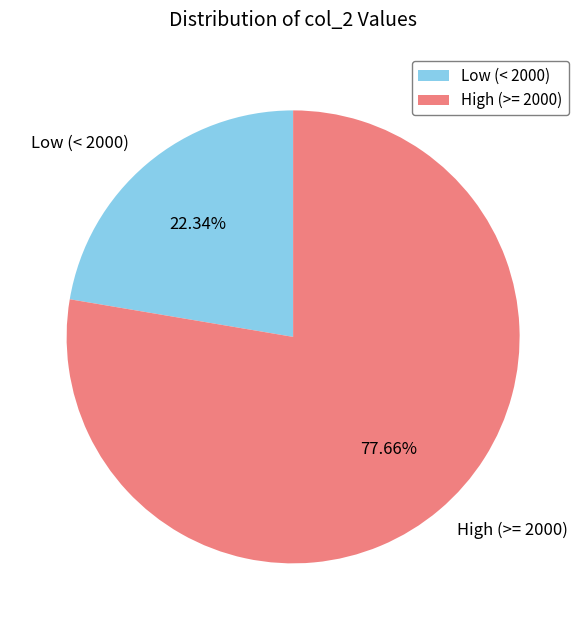

Which category has the biggest portion of the pie?

High (>= 2000)